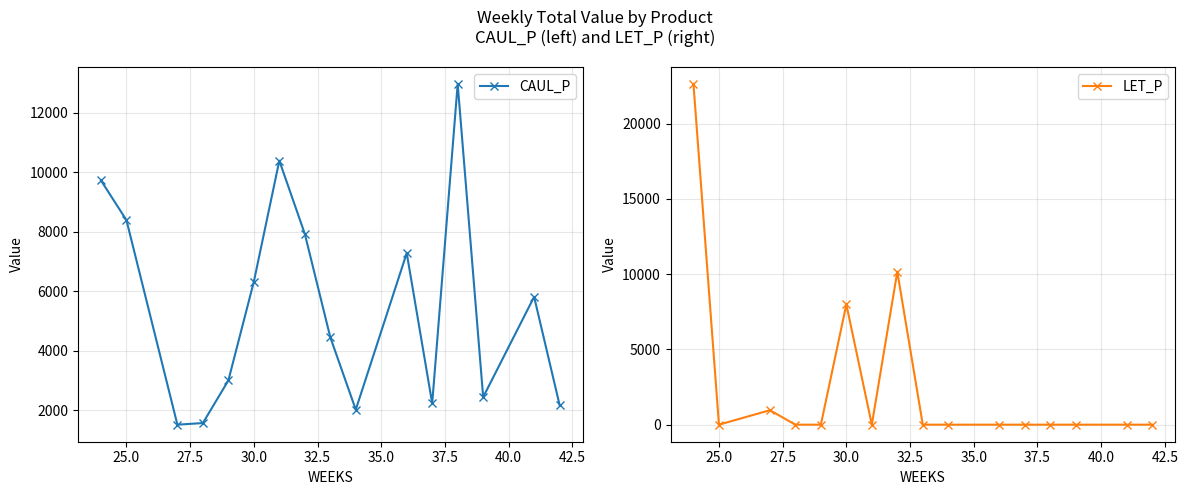

Reading left to right, transcribe all the data shown in this chart.

CAUL_P: 9718.1	8382.6	1508.5	1563.2	2994.8	6314.0	10381.9	7922.3	4448.5	2013.7	7276.2	2225.2	12961.9	2435.7	5805.5	2168.0
LET_P: 22642.0	0.0	961.5	0.0	0.0	7989.9	0.0	10164.2	0.0	0.0	0.0	0.0	0.0	0.0	0.0	0.0